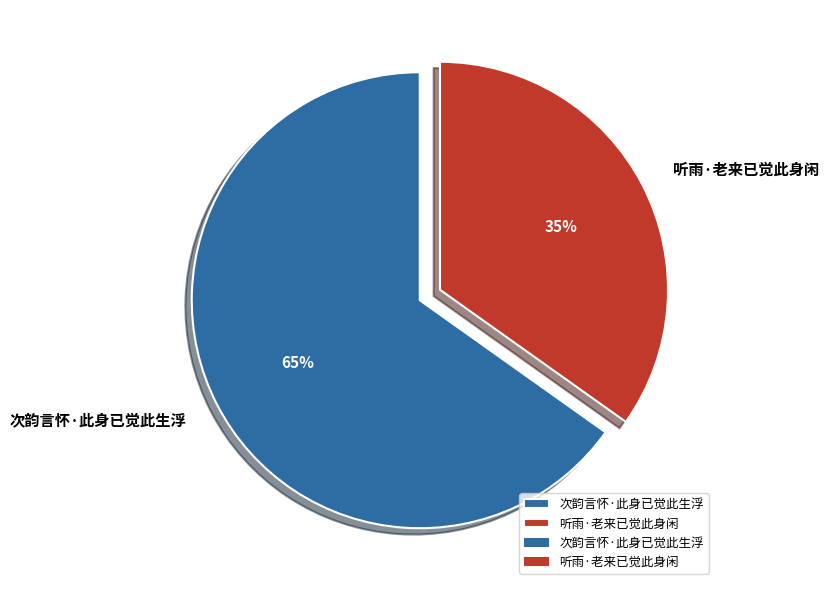

Is it true that 听雨·老来已觉此身闲 is 26% of the pie?

False